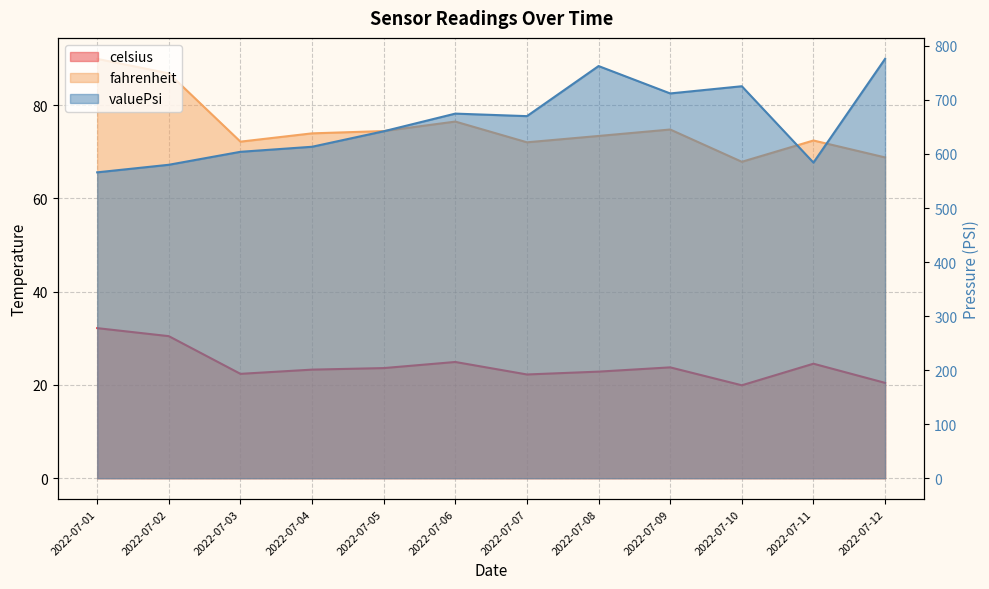

List the series in order of their peak value, lowest first.

celsius, fahrenheit, valuePsi